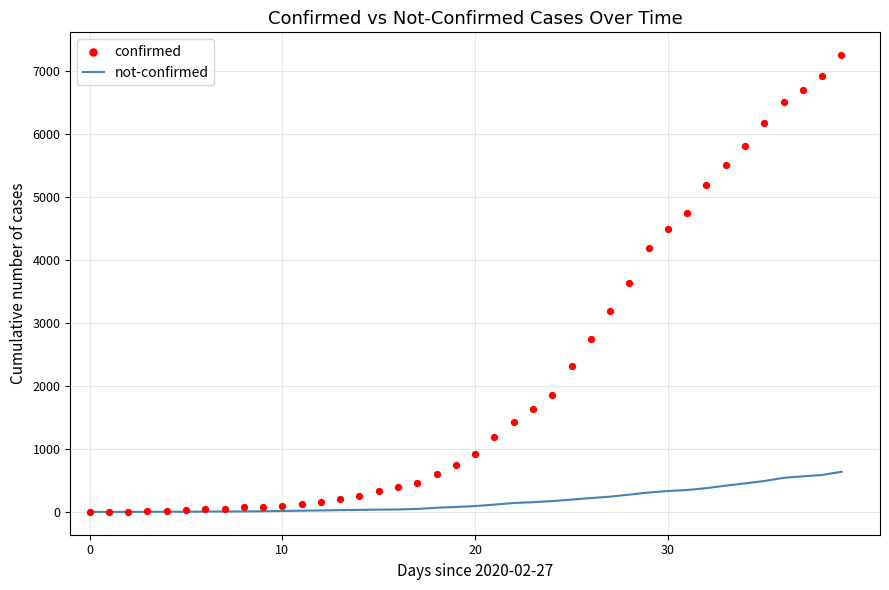

Which series reaches the minimum Y coordinate?

not-confirmed